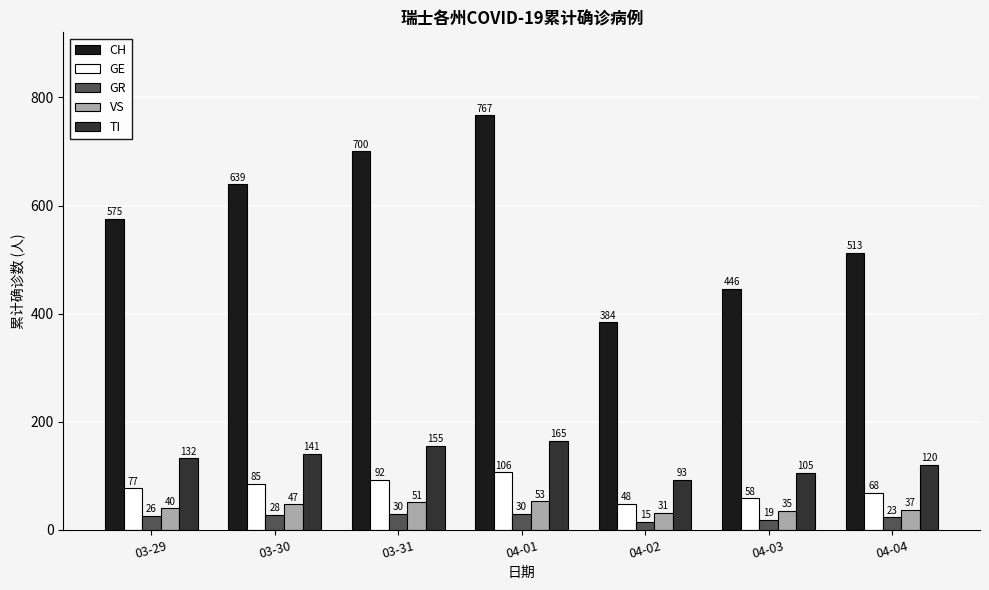

Rank the categories by TI value from highest to lowest.

04-01, 03-31, 03-30, 03-29, 04-04, 04-03, 04-02